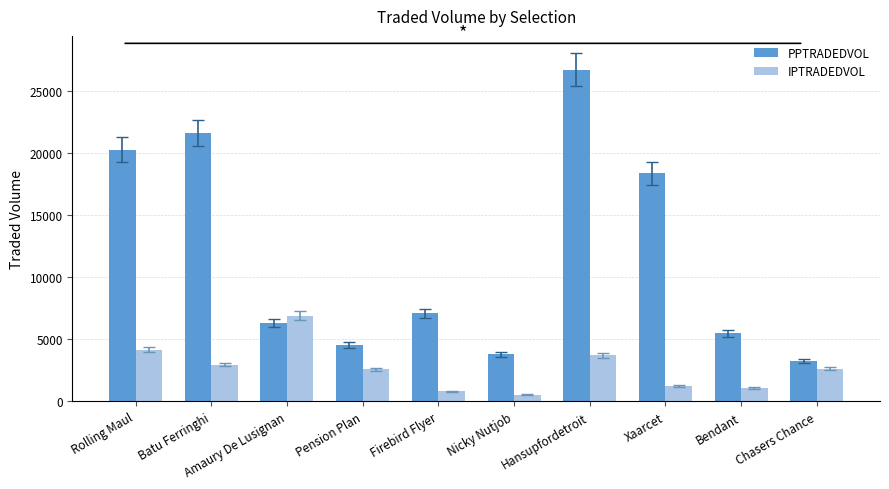

What is the value of the PPTRADEDVOL bar at the 4th from the left?

4524.7